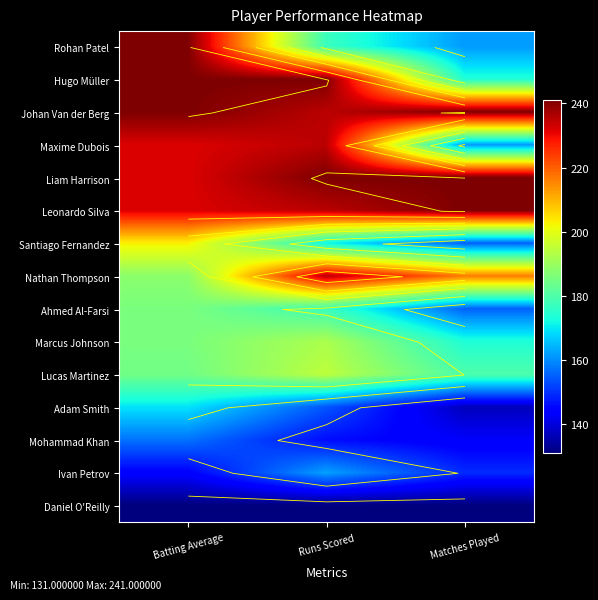

At which label is Ivan Petrov closest to 153?

Matches Played